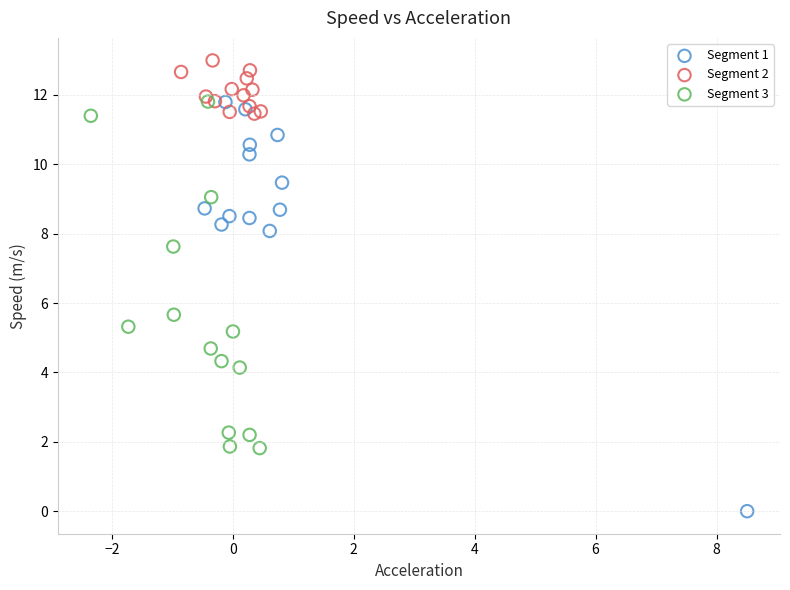

Which series has the widest spread of Y values?

Segment 1